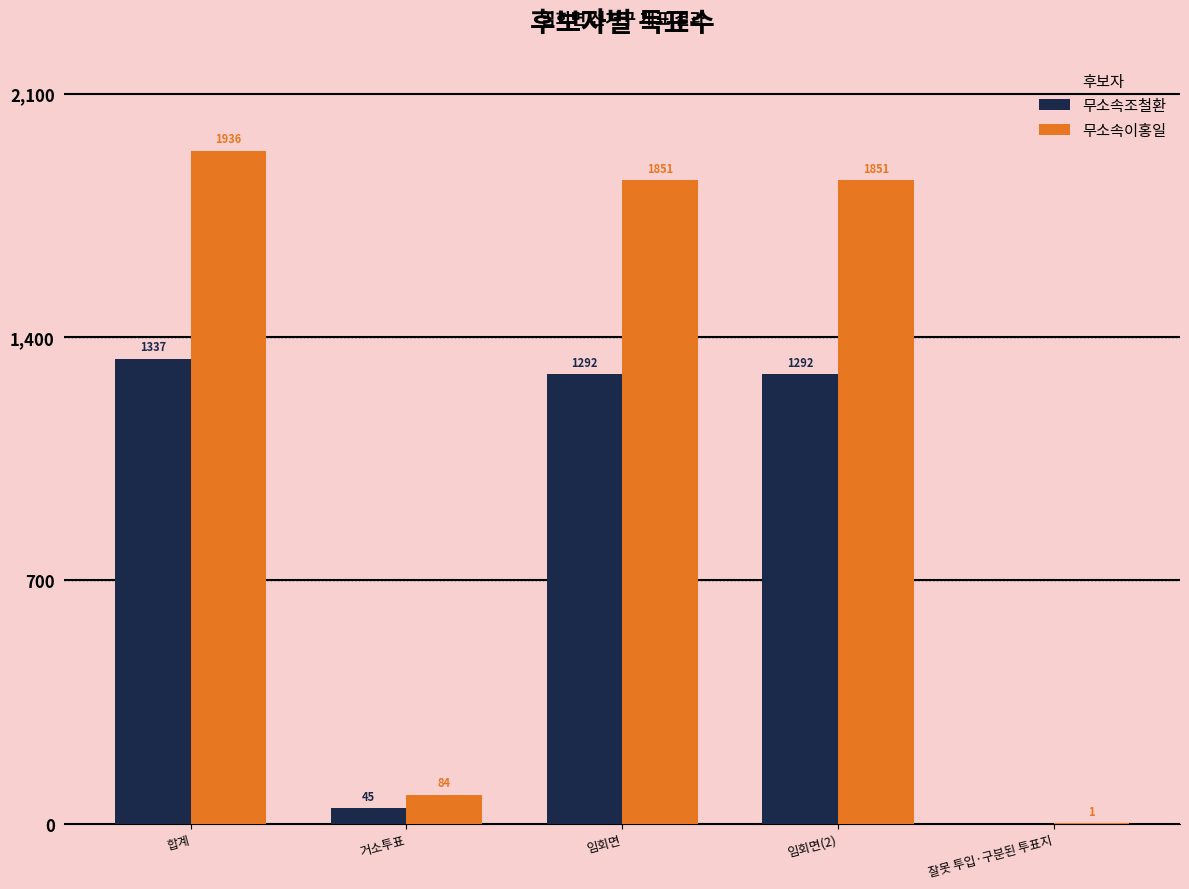

Count the number of categories in the chart.

5